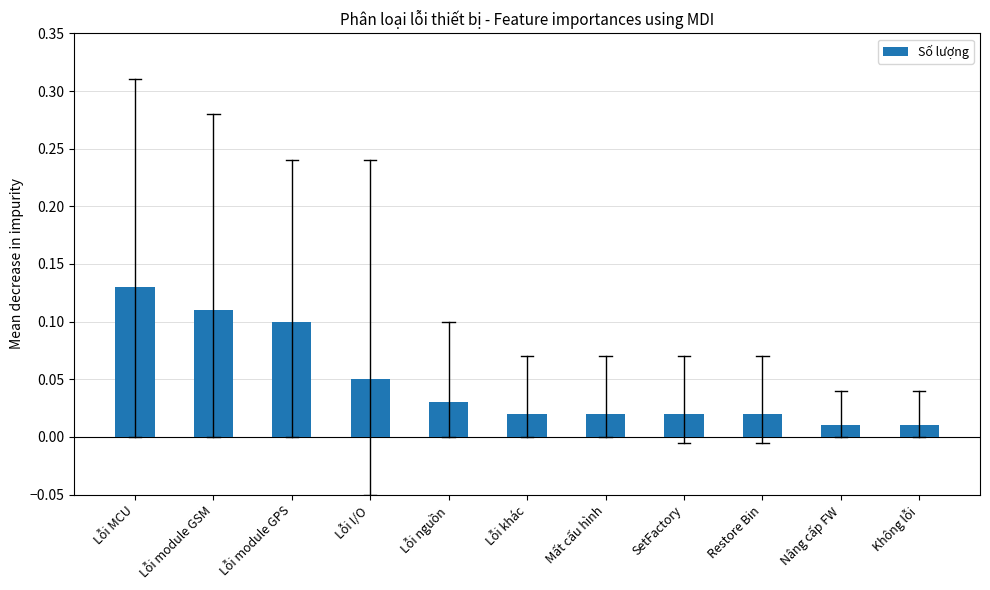

What is the sum of all values?

0.5